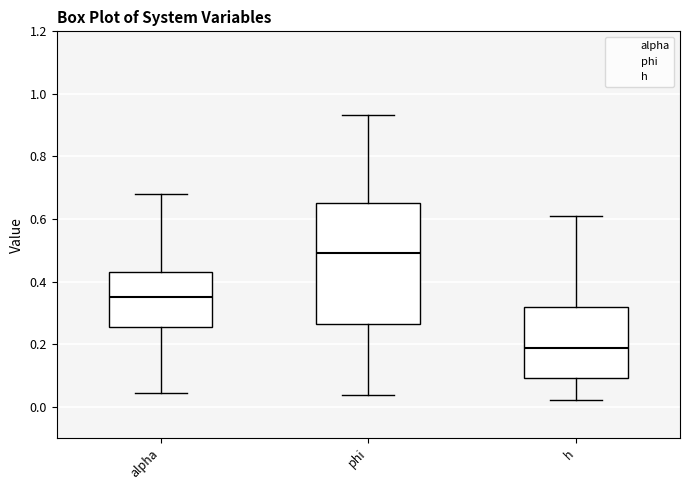

Reading left to right, transcribe this box plot: for each box, give where its median line is, the range the box spans, and where its two whiskers end, as read against the y-axis. The values are not printed on the chart, so give them approximately, as read against the axis.

alpha: median 0.36, box 0.26 to 0.44, whiskers 0.04 to 0.68
phi: median 0.50, box 0.26 to 0.64, whiskers 0.04 to 0.94
h: median 0.18, box 0.10 to 0.32, whiskers 0.02 to 0.62